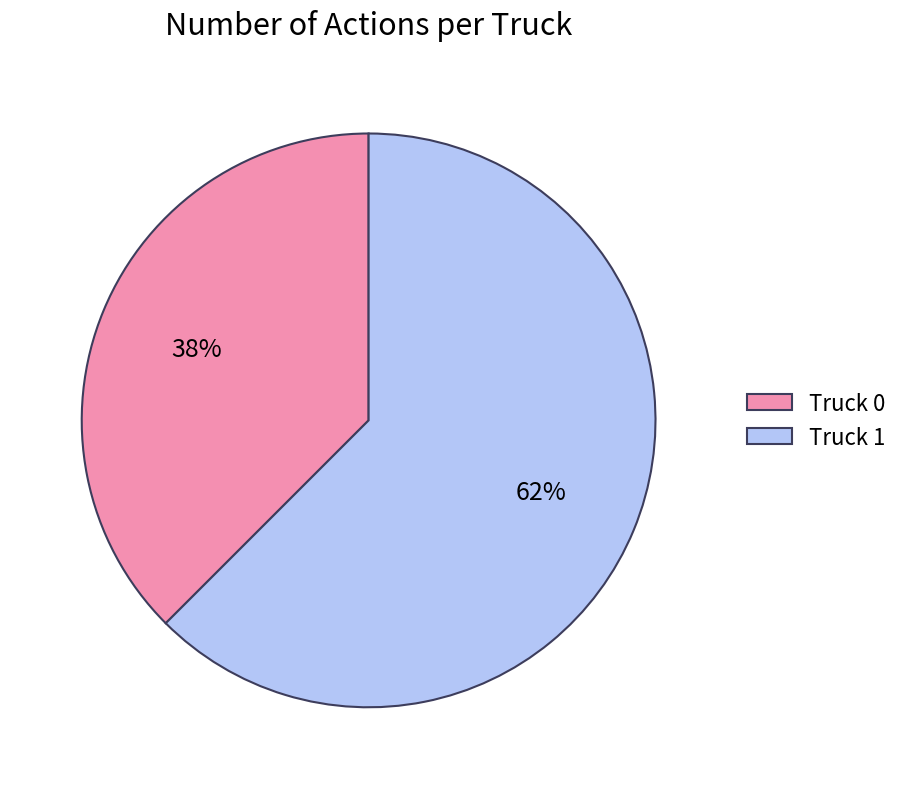

Combined, do Truck 1 and Truck 0 account for over 50%?

Yes